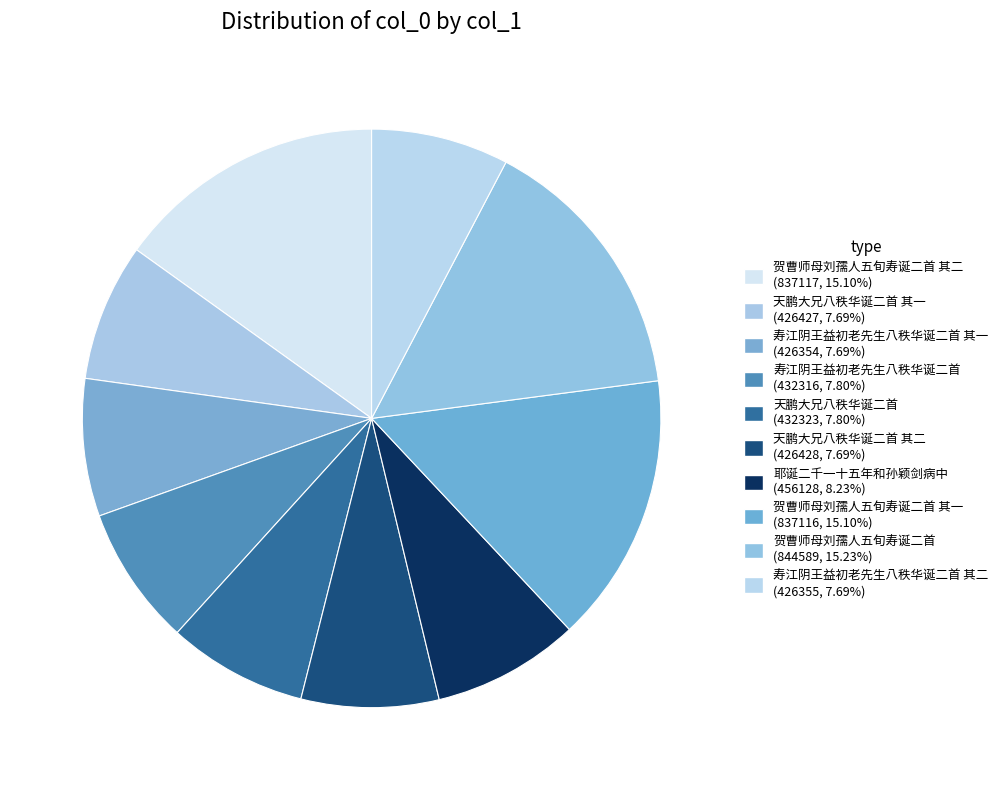

How many slices are in this pie chart?

10